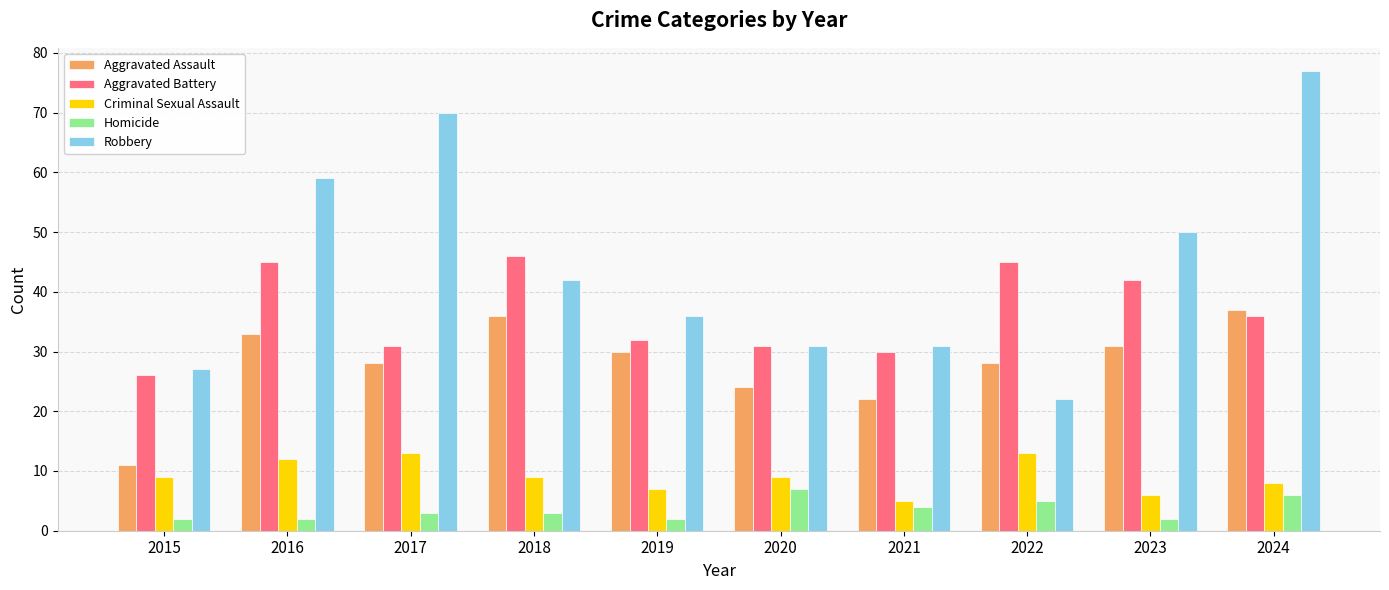

True or false: Aggravated Battery has a value of 36 at 2024.

True